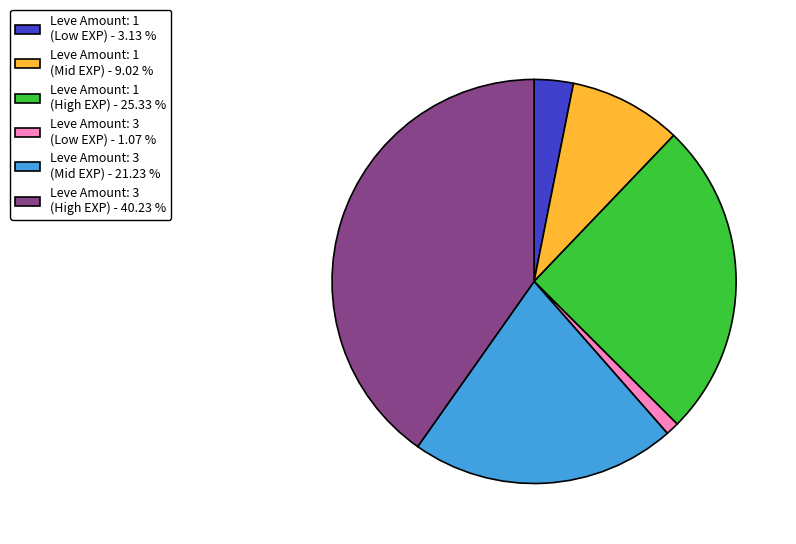

Which category has the biggest portion of the pie?

Leve Amount: 3 (High EXP) - 40.23 %